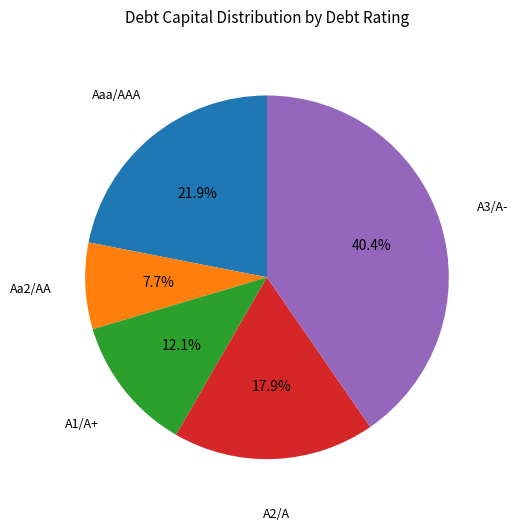

Does any single category account for the majority?

No